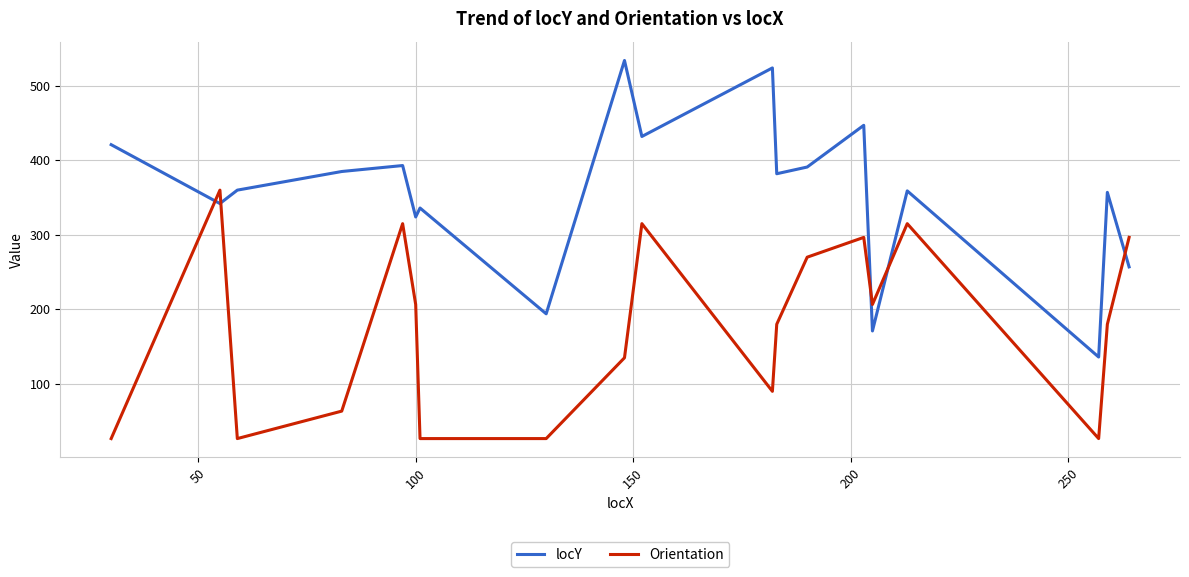

Which series has the largest range (max minus min)?

locY